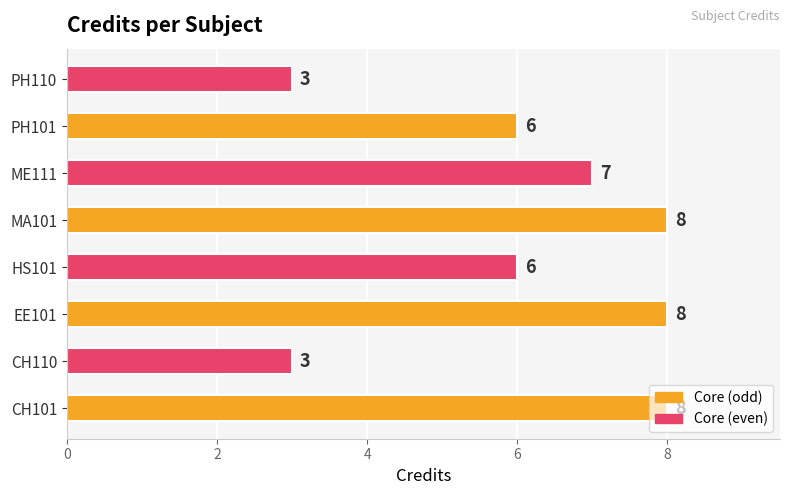

Count the values in the range 6 to 8.

6